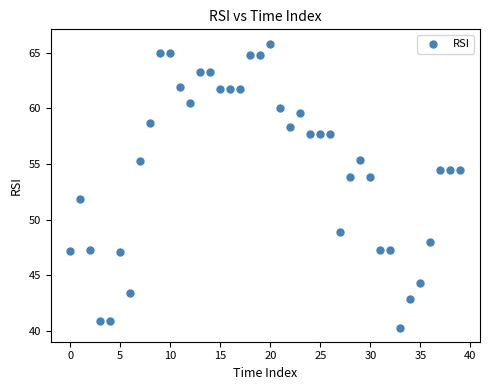

How many points are shown in the scatter plot?

40